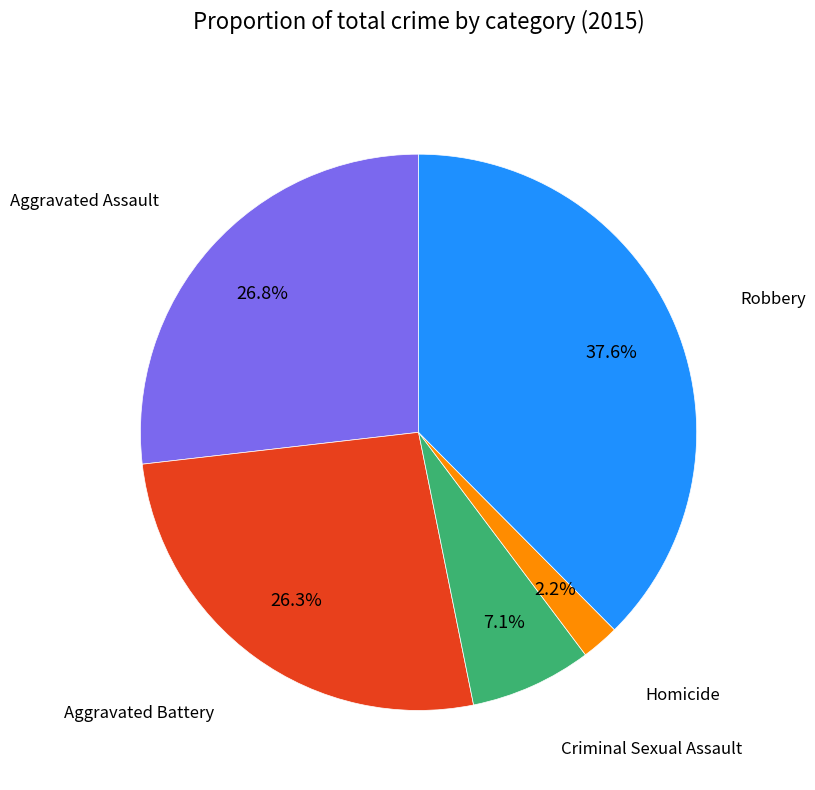

Does any single category account for the majority?

No